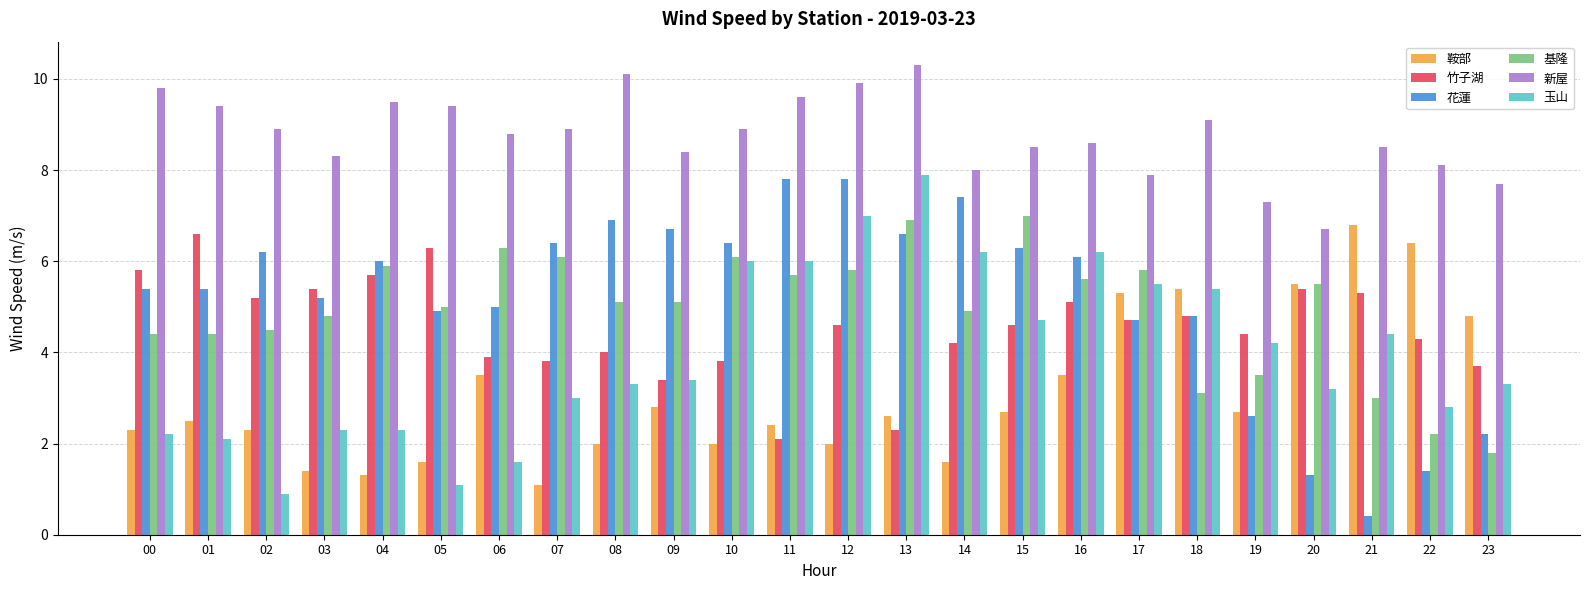

The value of 基隆 at 10 is 6.1. True or false?

True